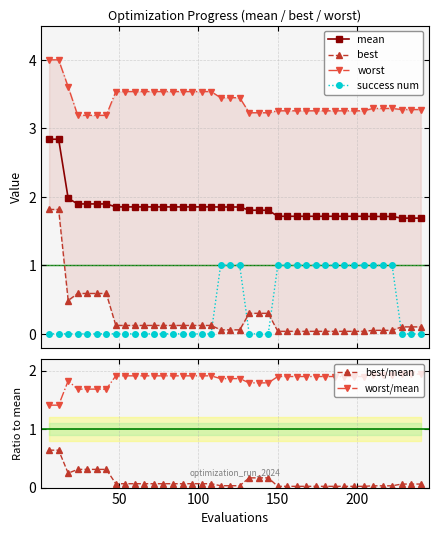

True or false: mean and success num intersect in this chart.

False